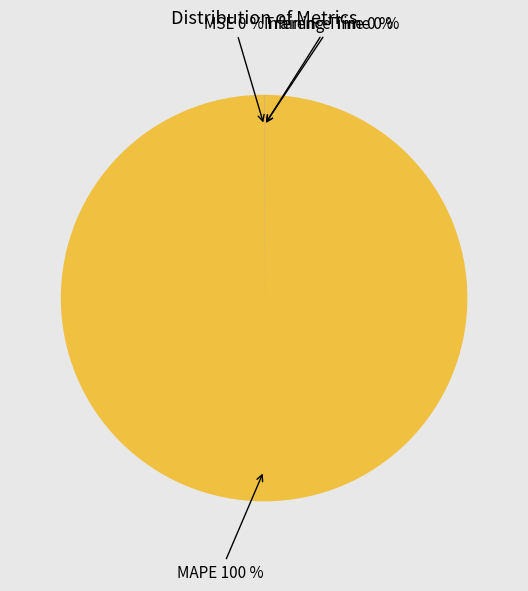

Which category has the biggest portion of the pie?

MAPE